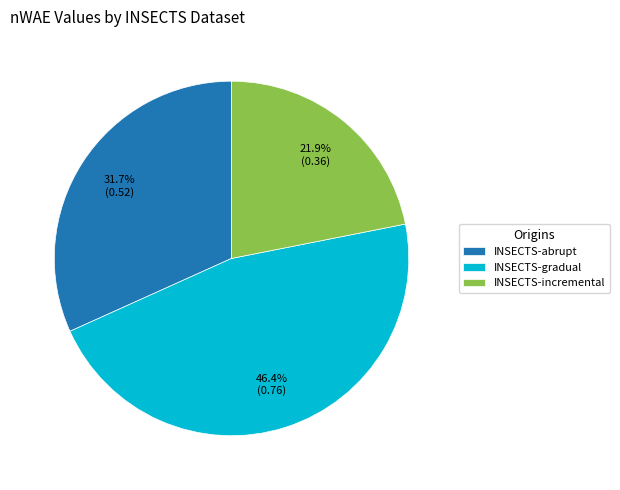

To the nearest percent, what percentage of the pie is INSECTS-incremental?

22%